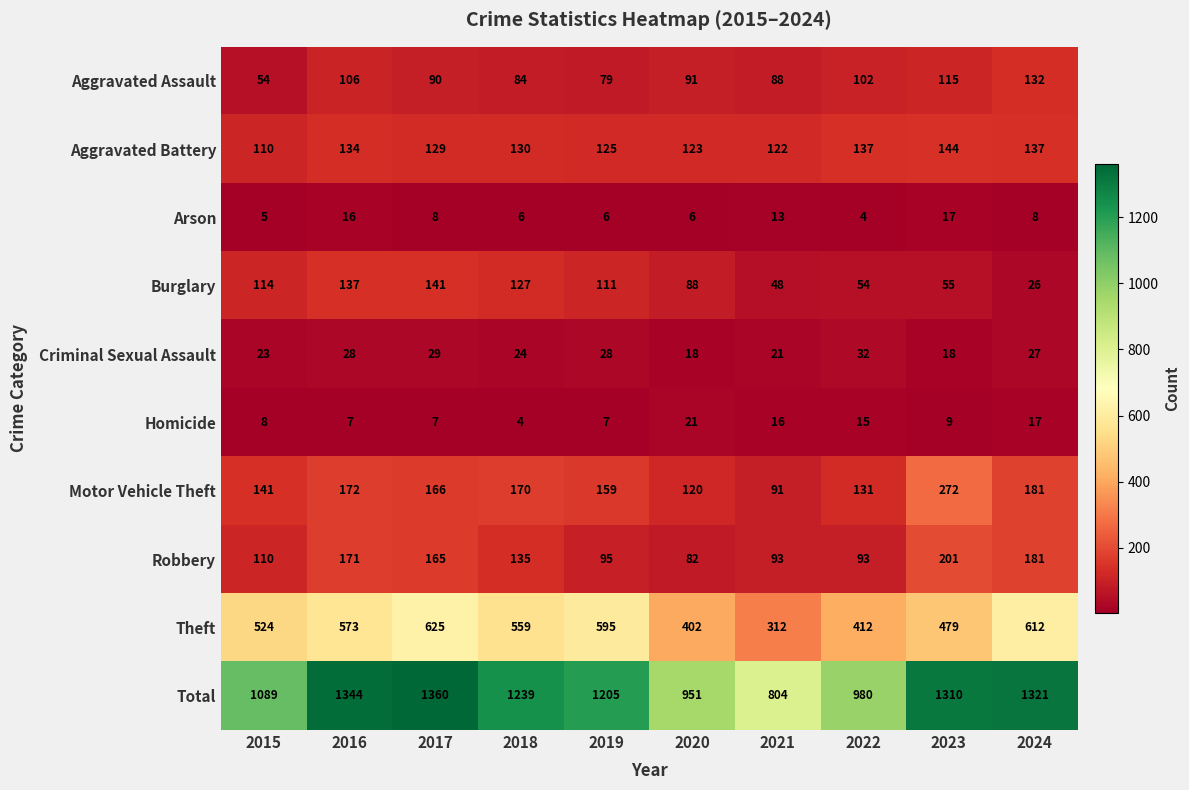

What is the difference between the highest and lowest values at 2023?

1301